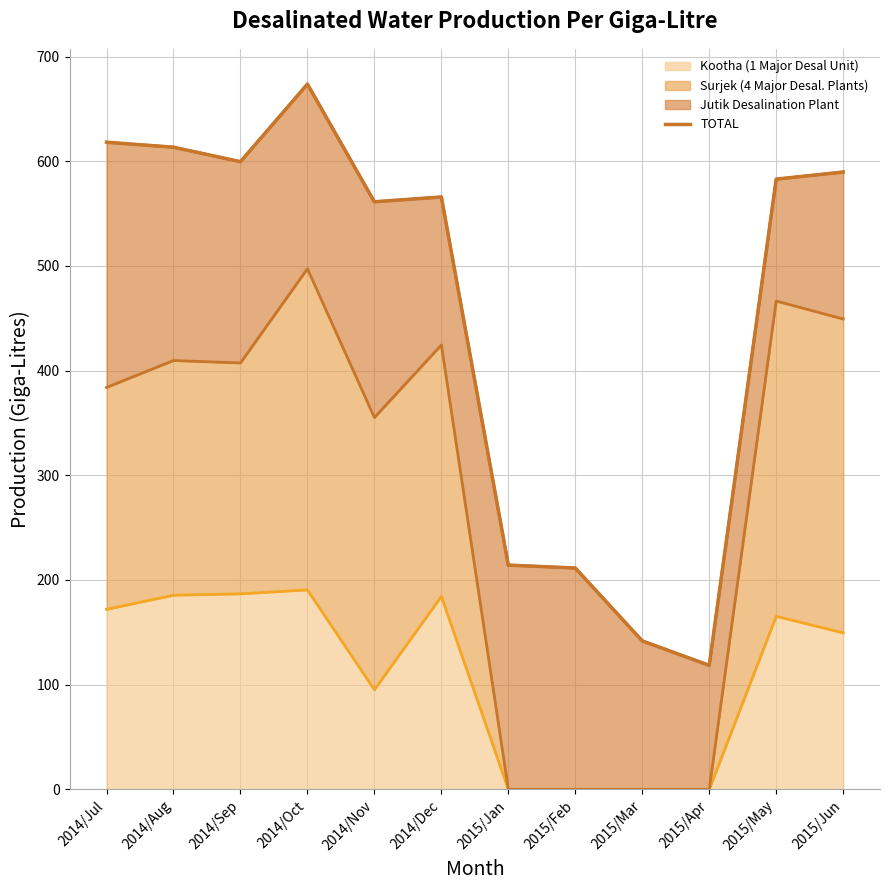

Count the number of values greater than 582.

6